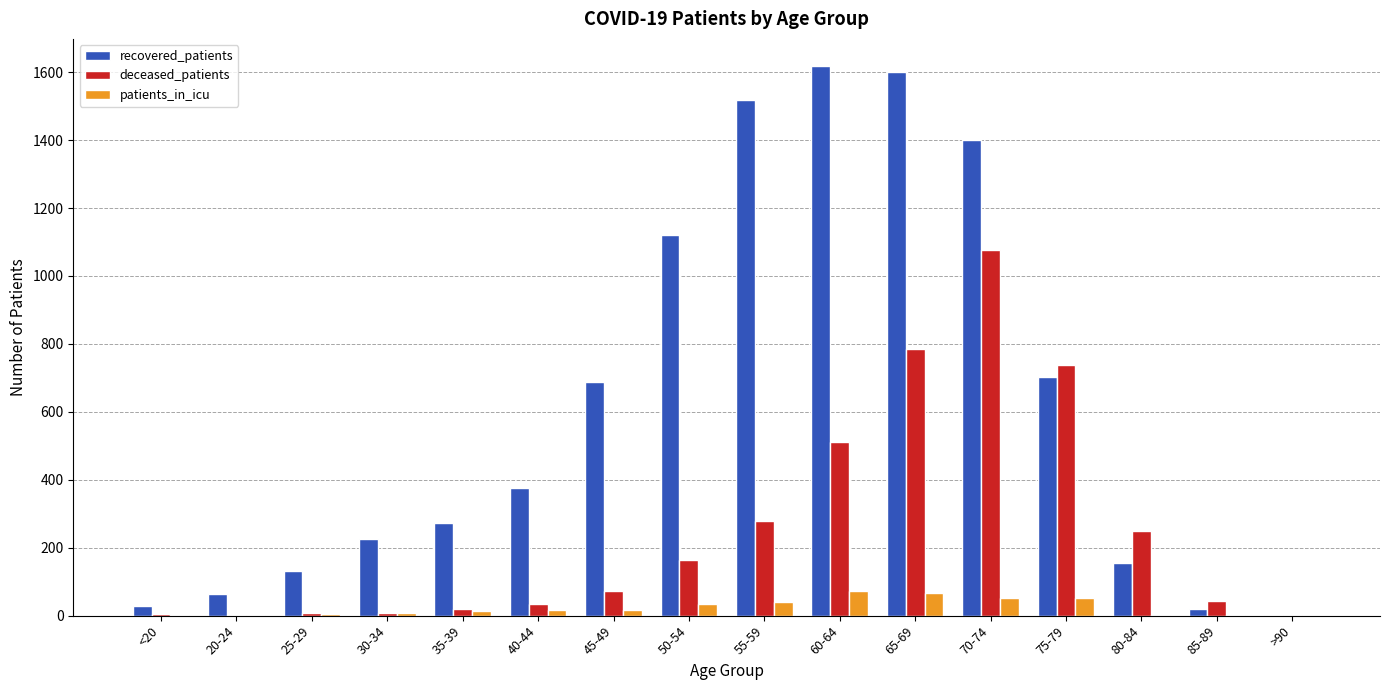

Where is deceased_patients nearest to the value 538?

60-64